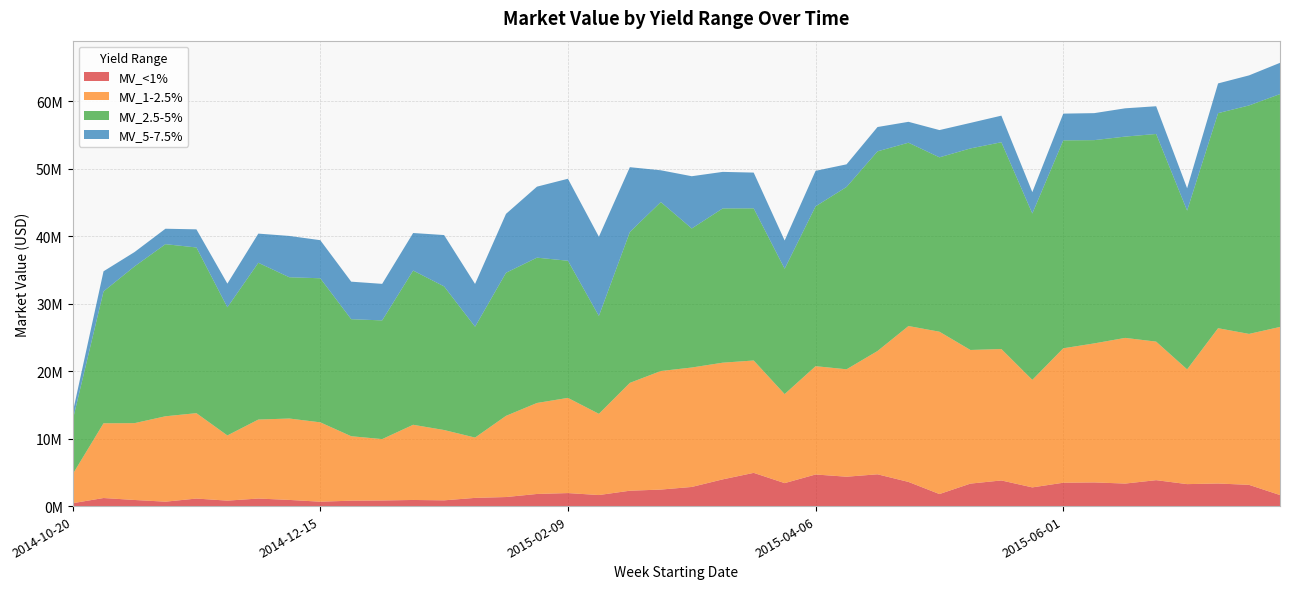

Reading left to right, extract all data points from this chart.

MV_<1%: 424947.4	1195983.5	905180.2	654188.0	1115937.2	807970.9	1118078.4	913993.8	650489.6	800679.4	831245.7	907338.6	852210.3	1215377.9	1341154.7	1796607.8	1928078.7	1637315.7	2276872.2	2445856.4	2835021.0	3957909.3	4921457.1	3403271.4	4680410.2	4351339.7	4708527.3	3579016.1	1782654.1	3330341.3	3797809.4	2768847.0	3461058.8	3507218.8	3336317.6	3839782.3	3254227.3	3345351.2	3146549.9	1634641.5
MV_1-2.5%: 4270169.3	11069508.4	11379856.9	12648822.2	12648932.9	9656387.0	11699291.6	12055700.2	11754595.9	9547555.3	9091335.7	11135514.6	10414827.8	8934090.1	12025387.1	13477465.5	14097688.8	12029121.3	15974051.7	17559449.2	17690155.0	17283775.8	16643335.8	13185491.8	16042948.2	15911607.8	18261413.1	23091411.7	24044970.4	19793661.1	19466889.7	15930220.2	19912775.2	20591192.0	21575959.3	20520389.8	16996740.3	23001647.8	22356777.1	24900781.8
MV_2.5-5%: 7941897.5	19533084.9	23211034.5	25490315.8	24541755.1	18976533.6	23221436.0	20924924.4	21339269.9	17332790.3	17581975.9	22842307.6	21274545.0	16422156.3	21191757.7	21523394.3	20313918.3	14494485.6	22345762.2	25028802.8	20593598.4	22849149.7	22536029.4	18564227.8	23676984.9	27007489.3	29572946.3	27153534.8	25828989.2	29849685.4	30627070.7	24637413.8	30796767.2	30105734.2	29815391.2	30755011.9	23517339.0	31853160.2	33837281.9	34489139.1
MV_5-7.5%: 1117420.5	2978073.7	2125202.6	2288217.3	2684684.2	3510900.0	4319412.5	6119511.9	5641693.8	5559796.2	5411241.9	5562087.7	7603400.1	6331885.6	8725947.0	10516555.5	12143259.6	11734185.9	9600183.4	4704356.4	7739798.7	5410504.3	5295735.1	4184944.9	5257630.0	3349669.0	3603749.9	3093000.5	4037580.2	3781853.8	3937529.6	3167761.0	3959701.2	3998534.4	4190276.2	4107579.8	3308320.5	4404367.5	4453494.6	4629436.5